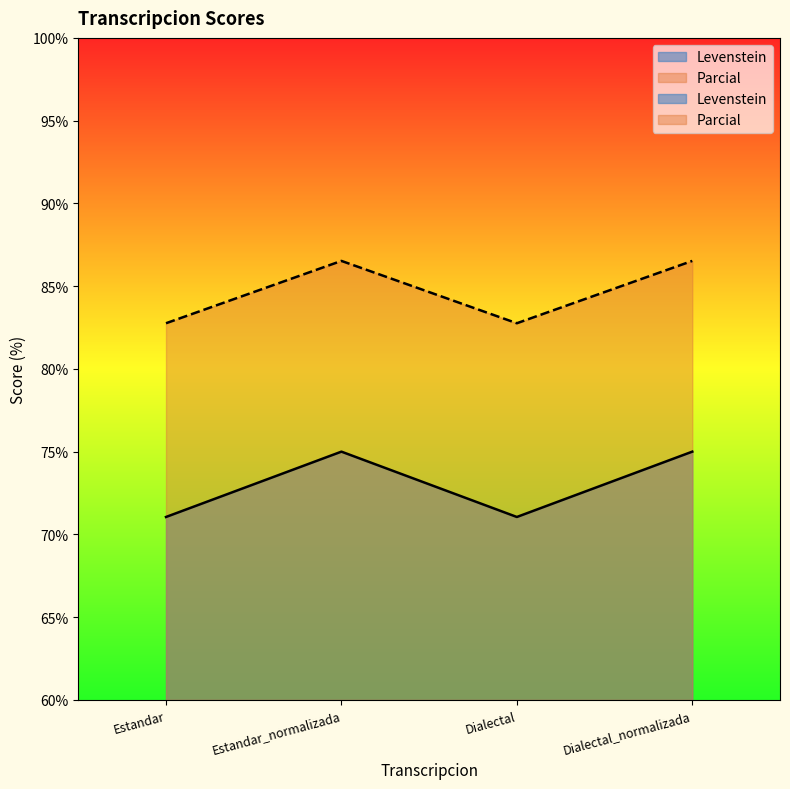

What is the sum of all Levenstein values?

292.1